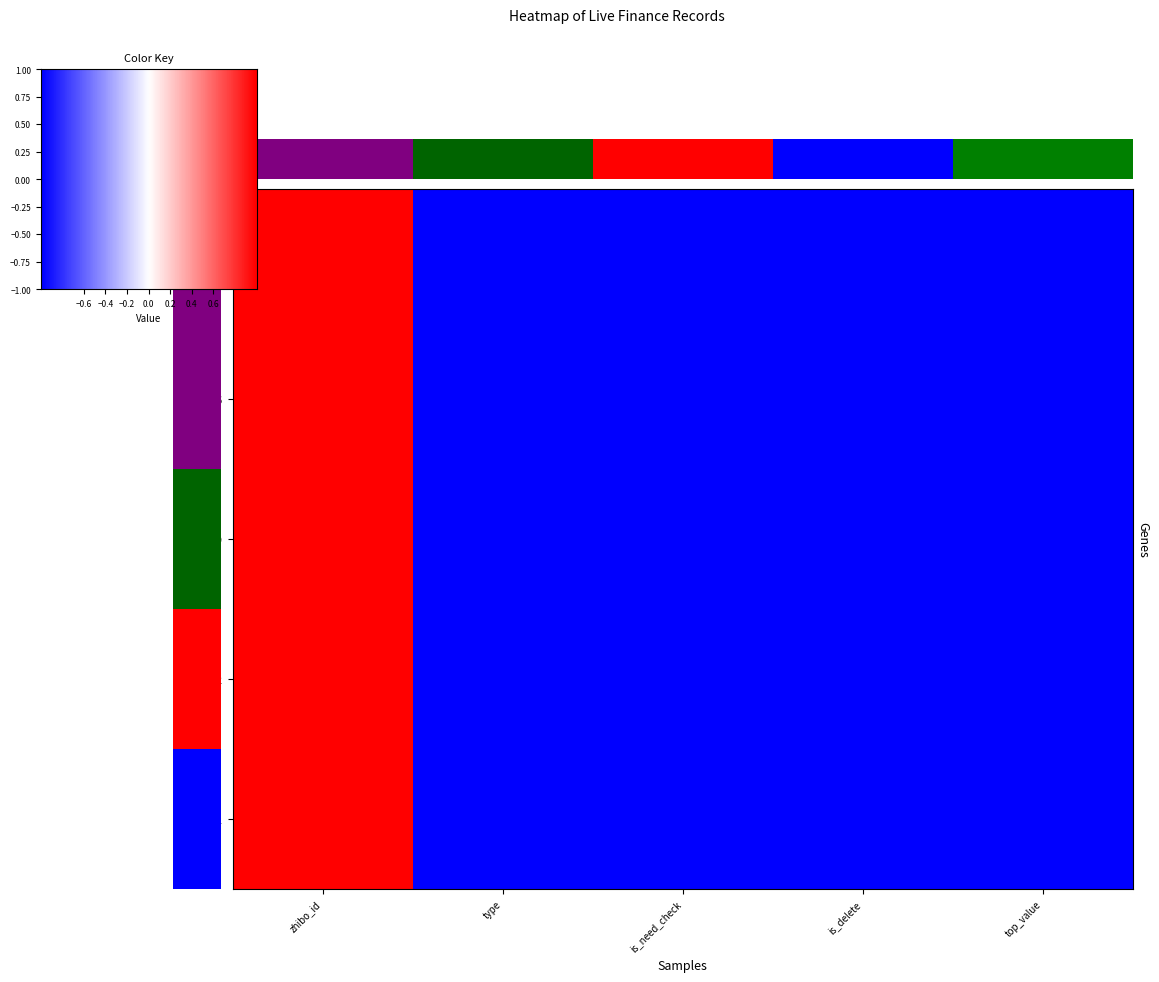

Which label corresponds to the largest value in the chart?

zhibo_id